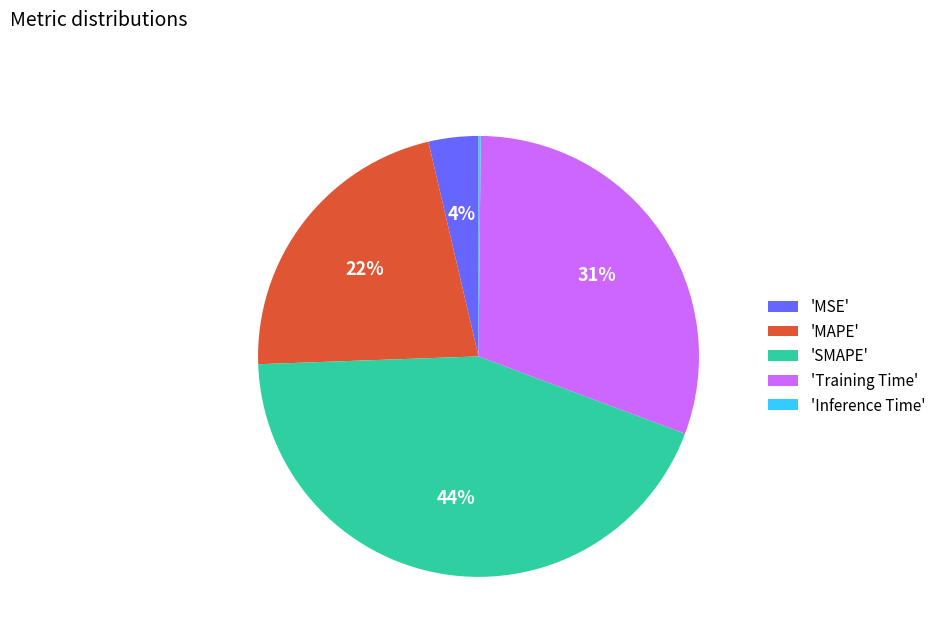

Is it true that 'MSE' is 4% of the pie?

True